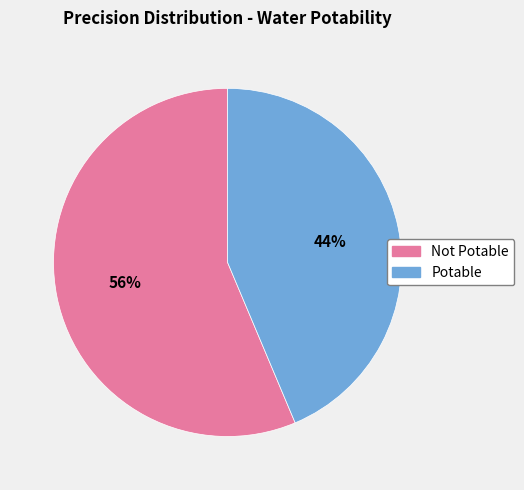

How many segments does this pie chart have?

2